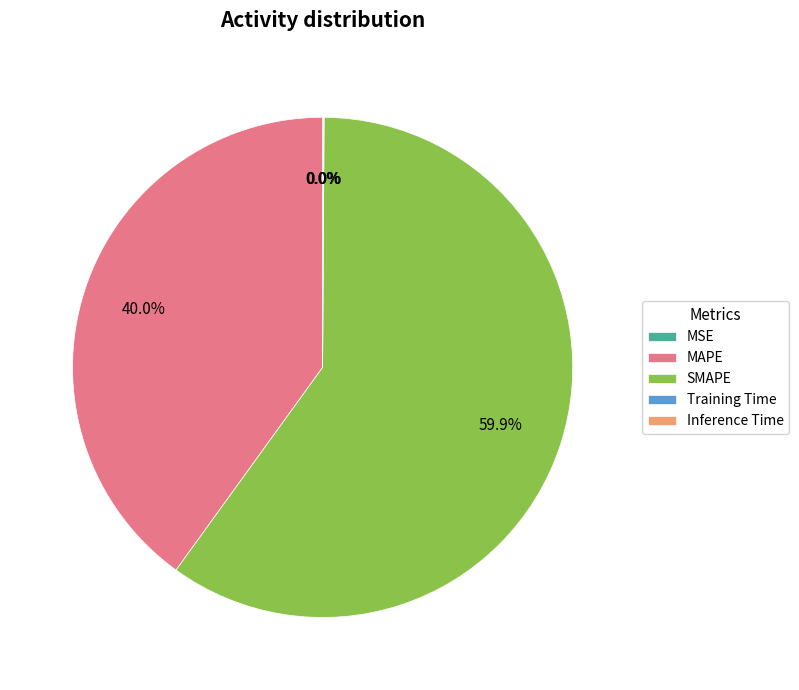

Combined, do MAPE and SMAPE account for over 50%?

Yes